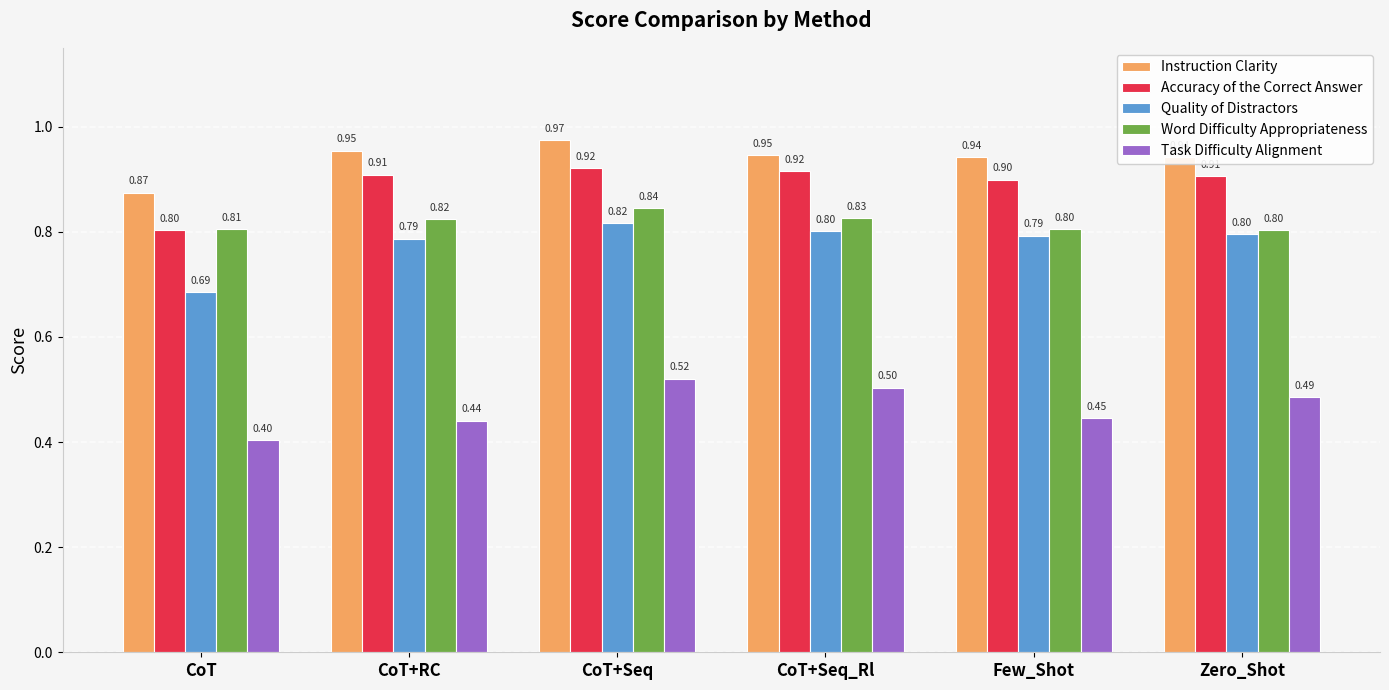

Is the value of Instruction Clarity at CoT+RC greater than the value of Task Difficulty Alignment at CoT+Seq?

Yes